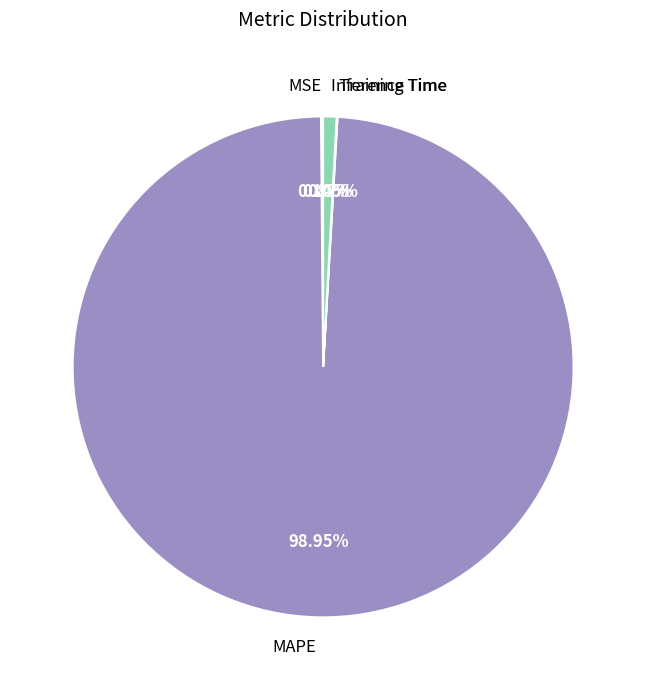

Which category accounts for the majority?

MAPE